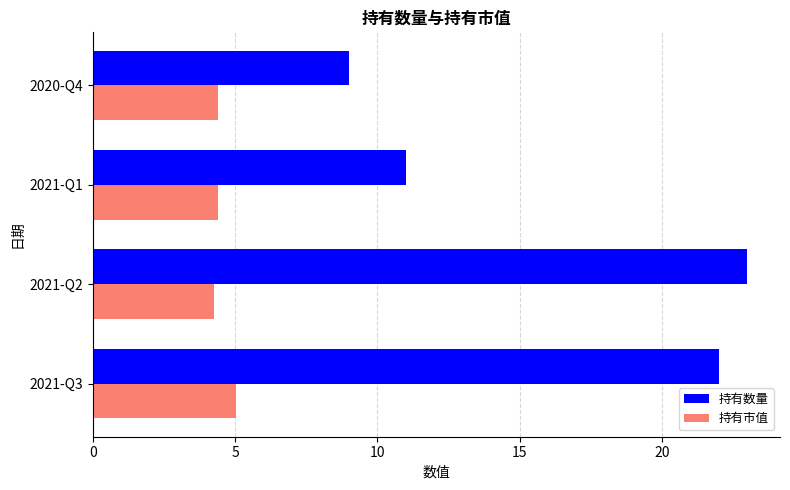

Which series has the widest spread of values?

持有数量